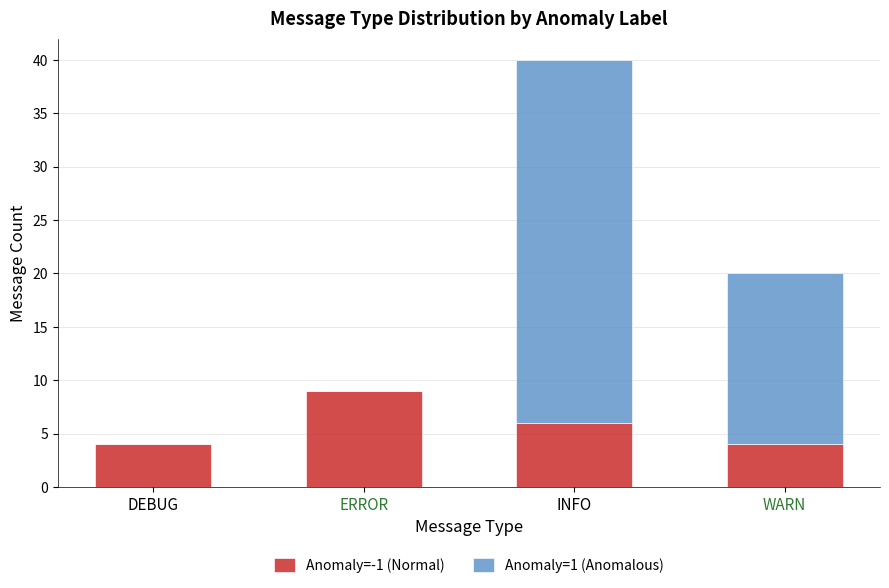

Are the bars grouped side by side (vs. stacked)?

No